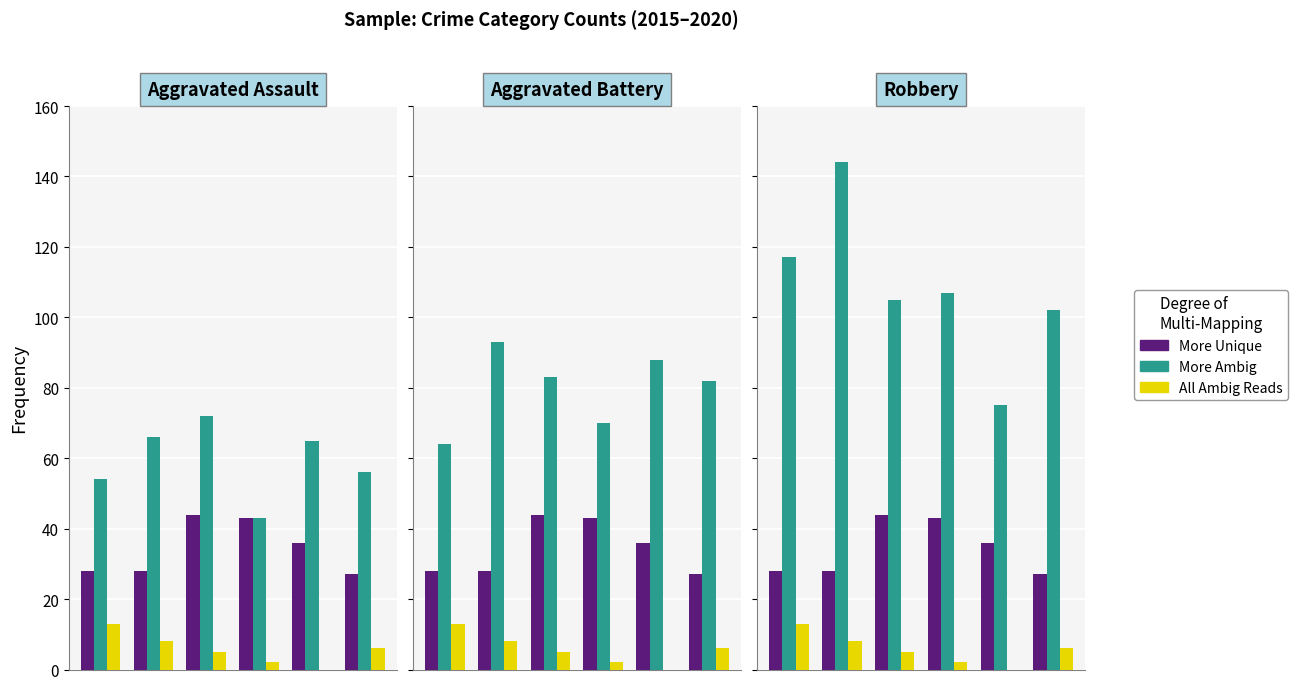

The value of All Ambig Reads at 5 is 8. True or false?

False